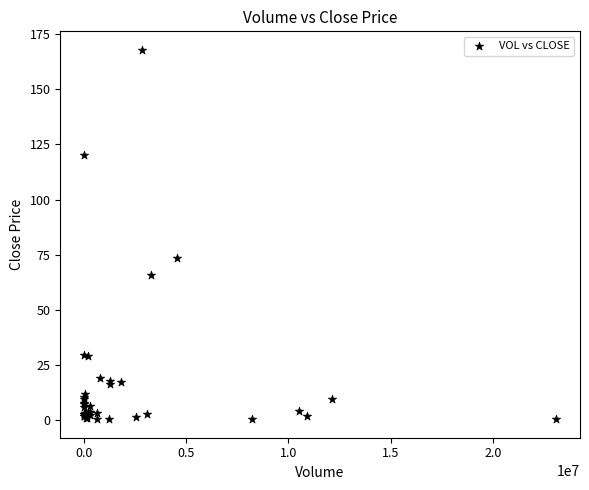

What Y value in the scatter plot is closest to 84?

73.5